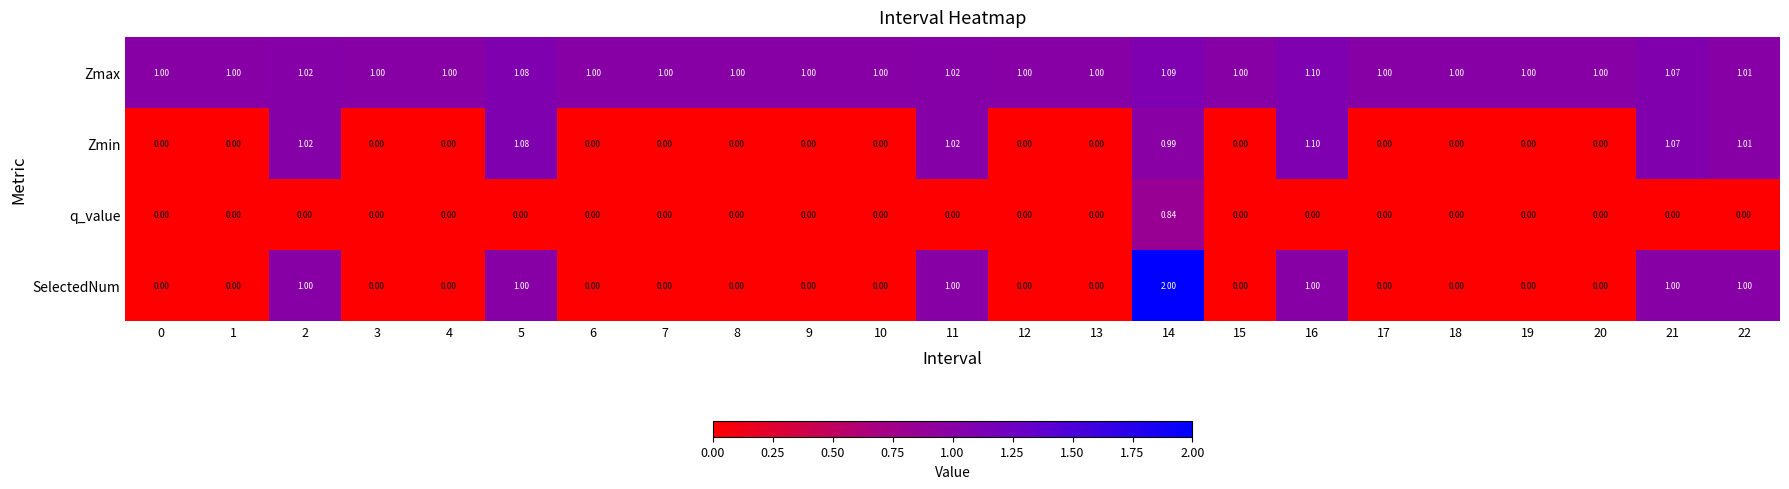

Between 16 and 20, which series saw the biggest shift?

Zmin